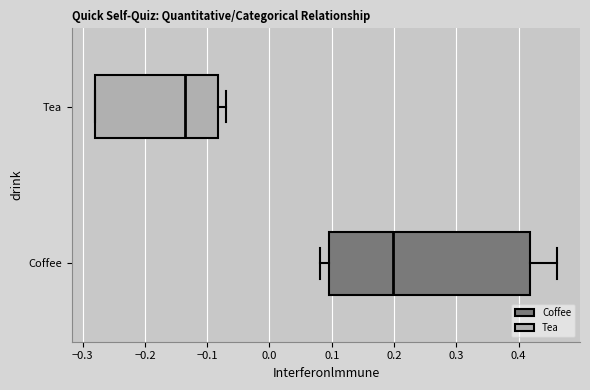

Reading bottom to top, transcribe this box plot: for each box, give where its median line is, the range the box spans, and where its two whiskers end, as read against the x-axis. The values are not printed on the chart, so give them approximately, as read against the axis.

Coffee: median 0.20, box 0.10 to 0.42, whiskers 0.08 to 0.46
Tea: median -0.13, box -0.28 to -0.08, whiskers -0.28 to -0.07